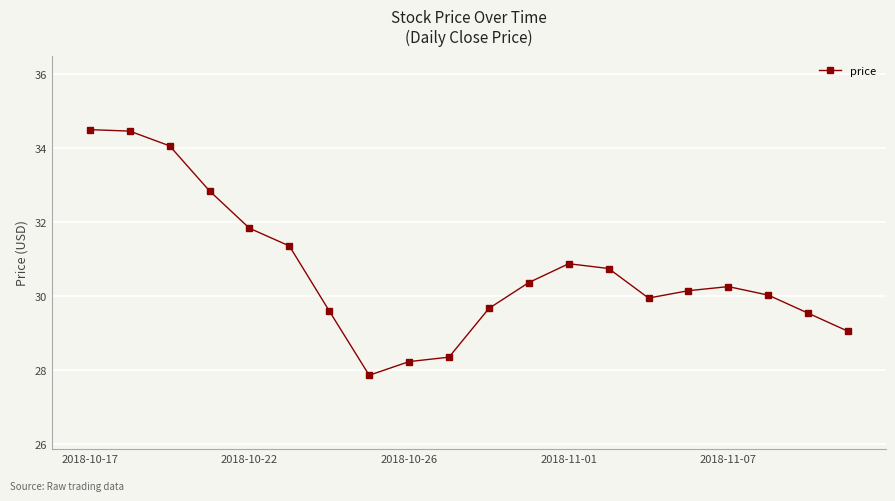

True or false: there are more than 1 points higher than both neighbors.

True